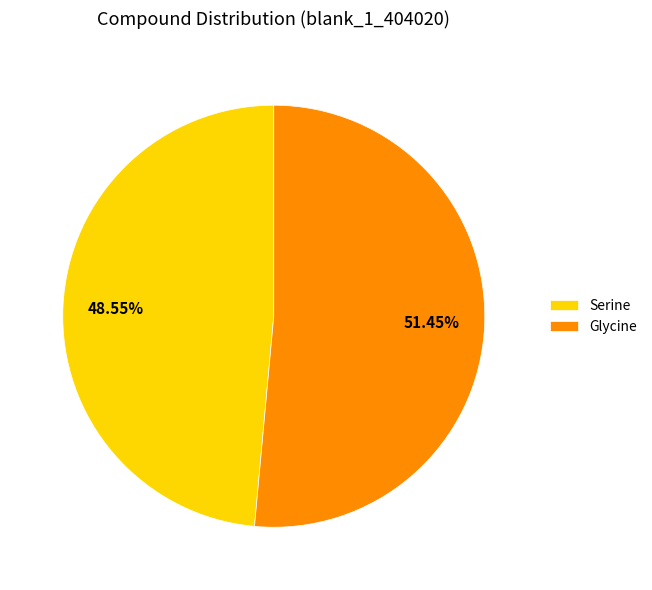

Which slice represents more than half of the pie?

Glycine